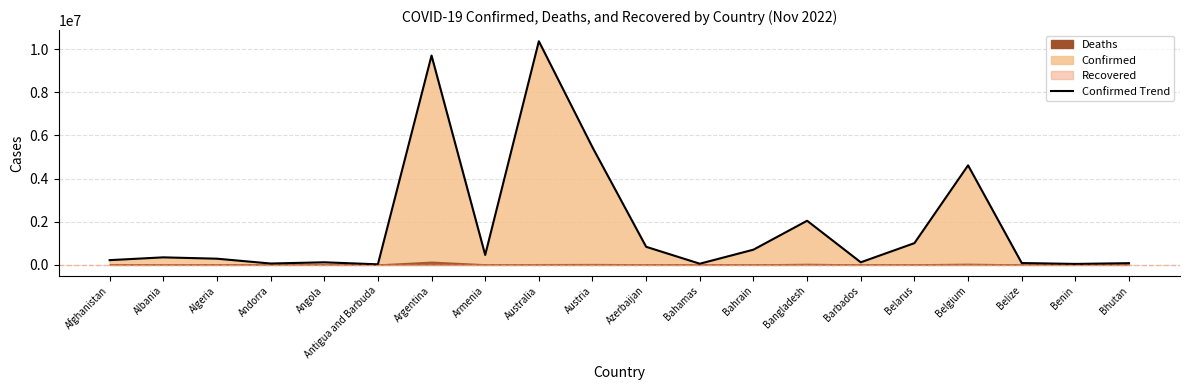

Is it true that the value at Argentina is 3300879?

False